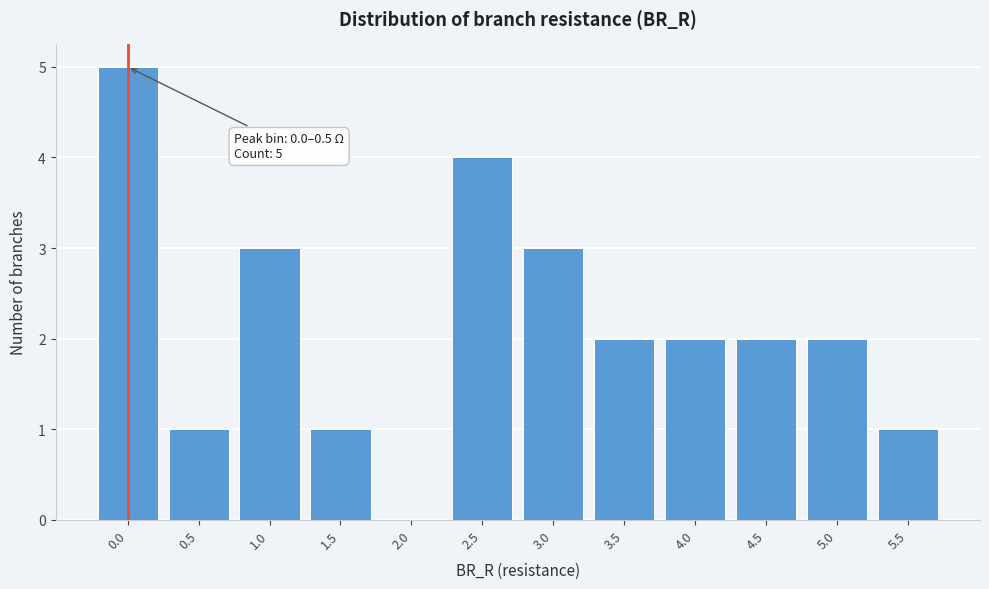

Reading left to right, list all the values displayed in this chart.

0.0=5	0.5=1	1.0=3	1.5=1	2.0=0	2.5=4	3.0=3	3.5=2	4.0=2	4.5=2	5.0=2	5.5=1